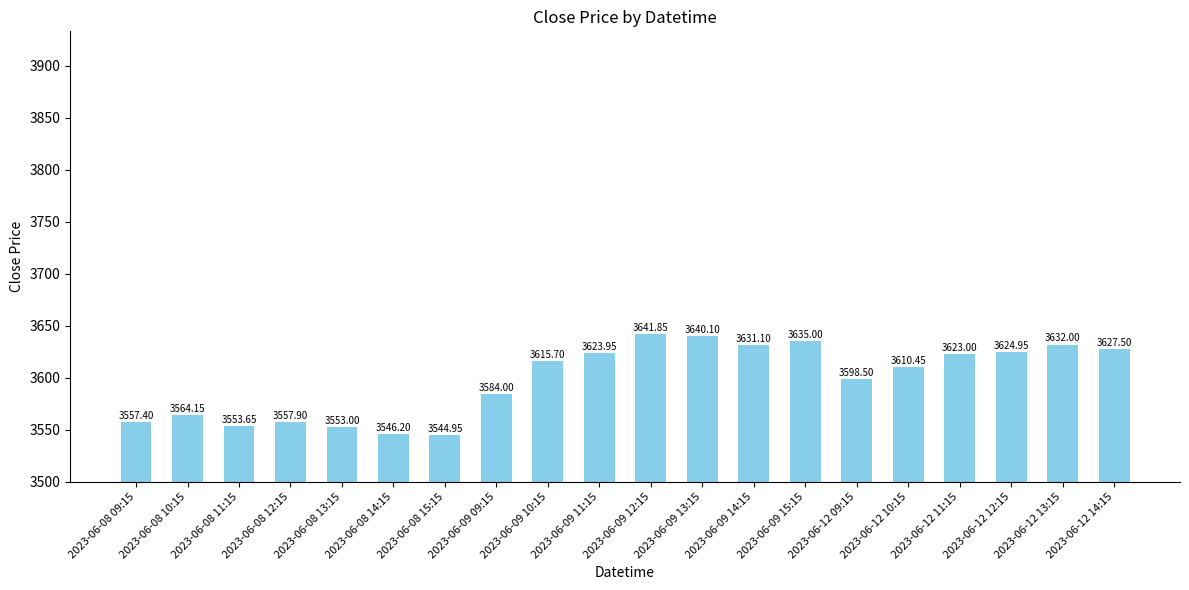

At which label does the data first exceed 3615?

2023-06-09 10:15